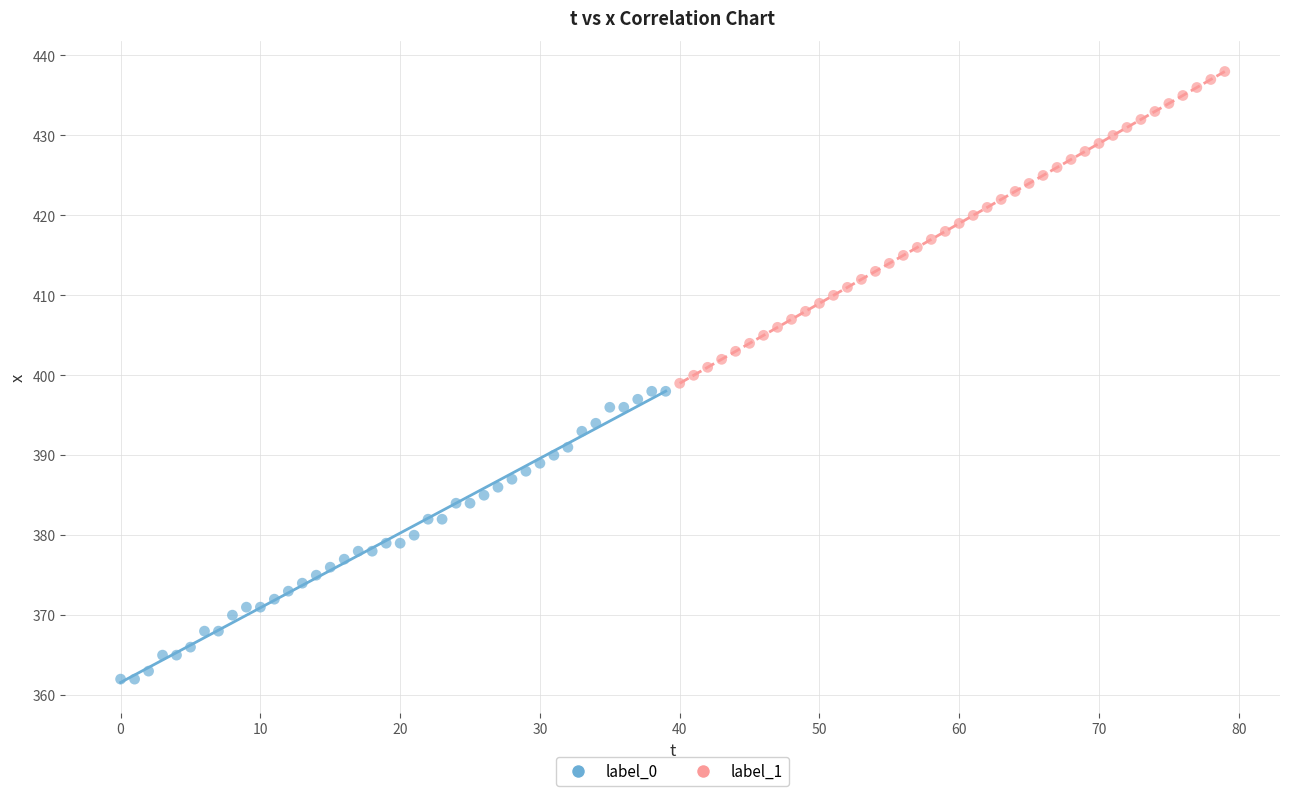

Which series reaches the maximum Y coordinate?

label_1